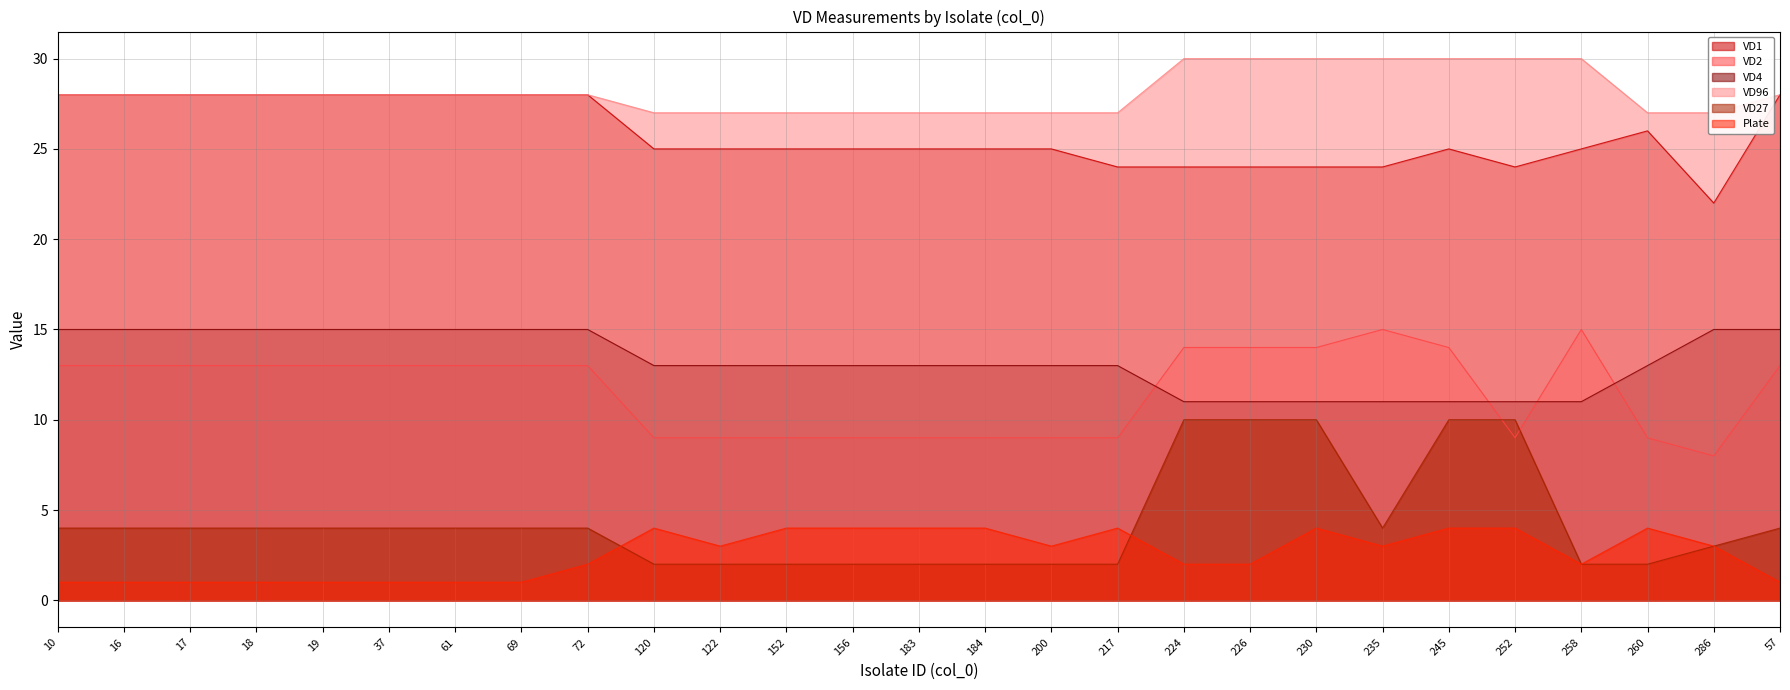

Which series has the largest total across all categories?

VD96